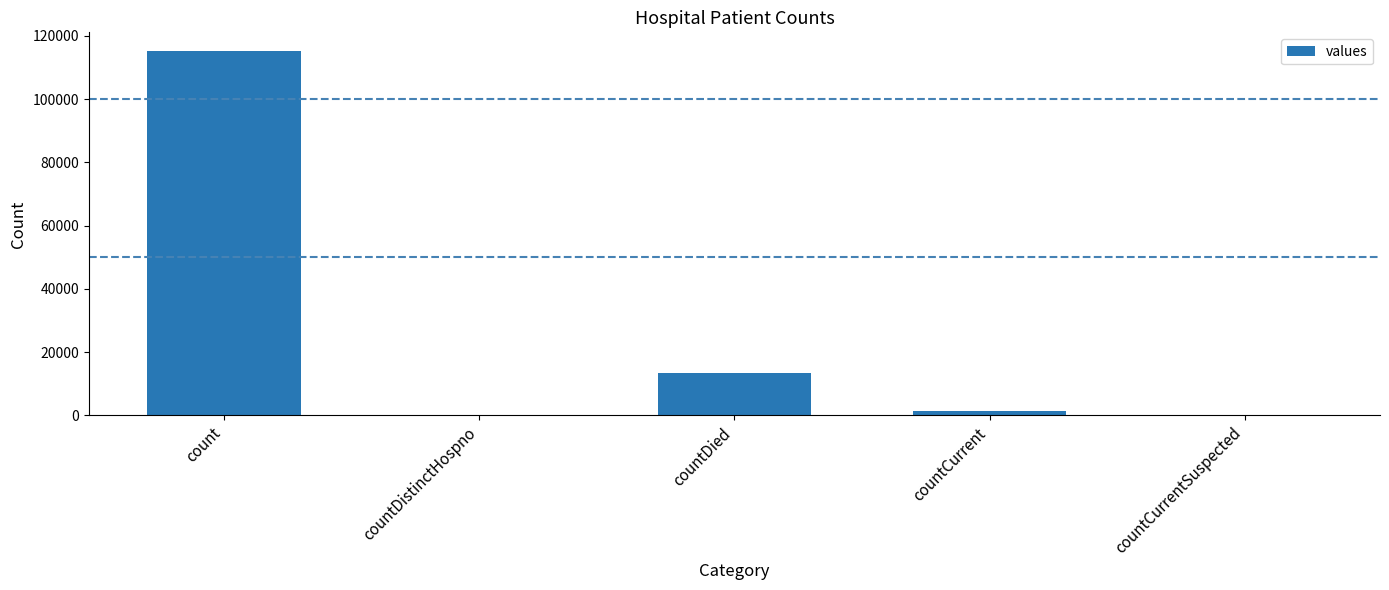

What value does the data have at count?

115379